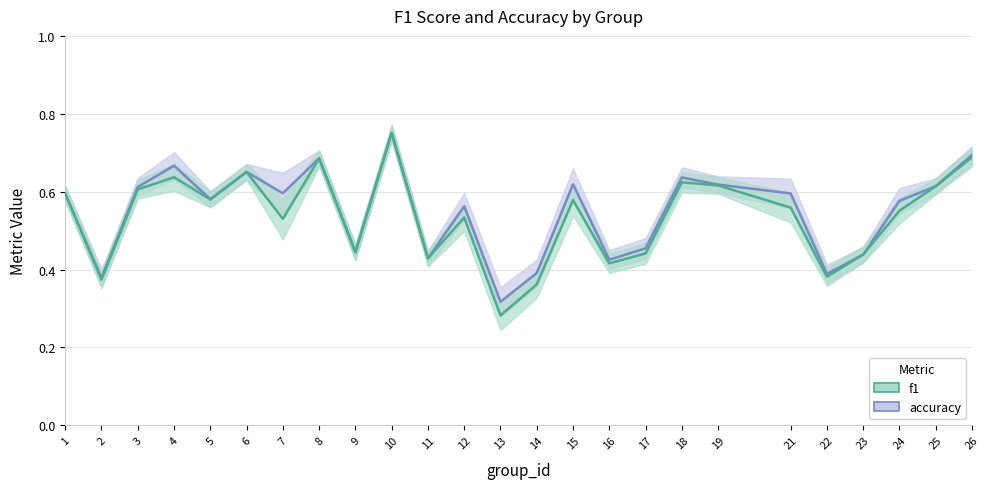

How many categories are shown in the chart?

25